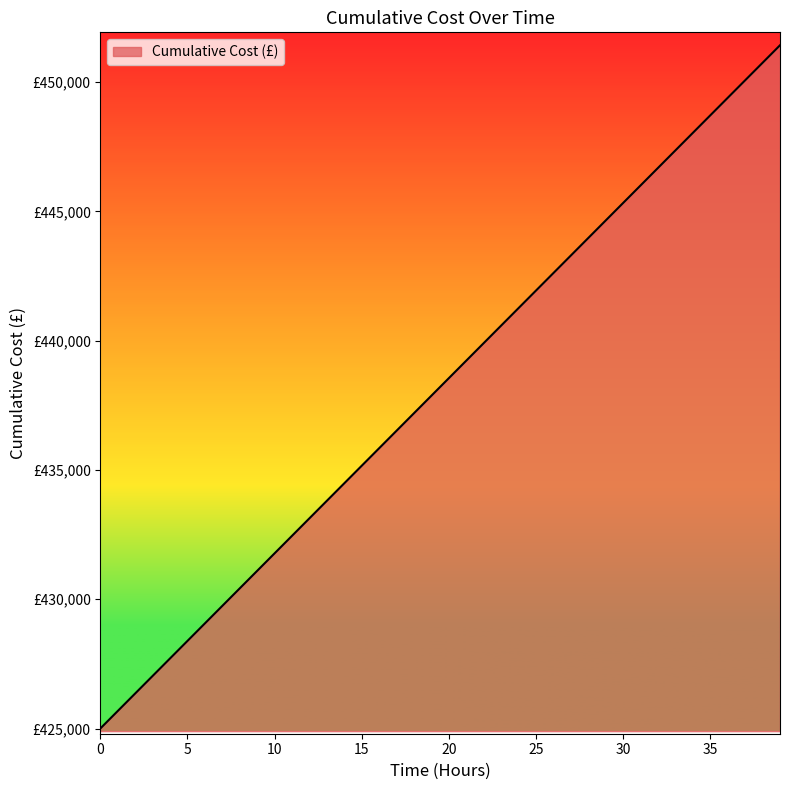

Does the chart have visible grid lines?

No